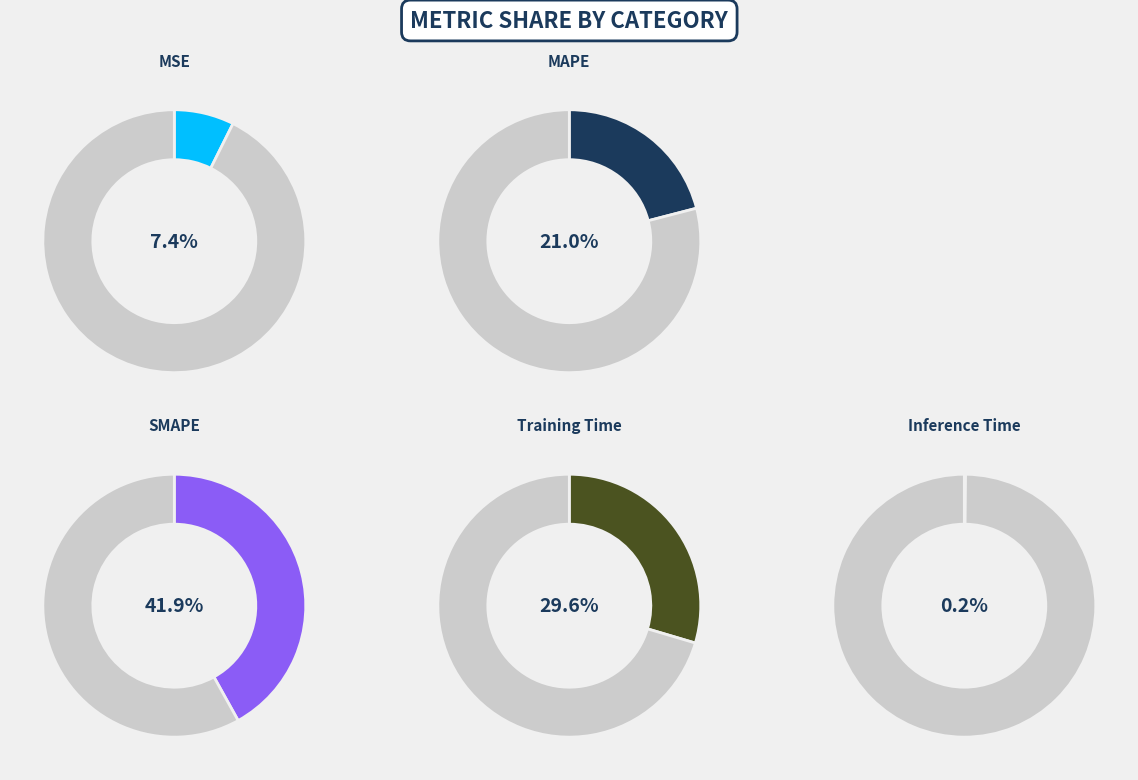

True or false: Training Time accounts for 30% of the total.

True